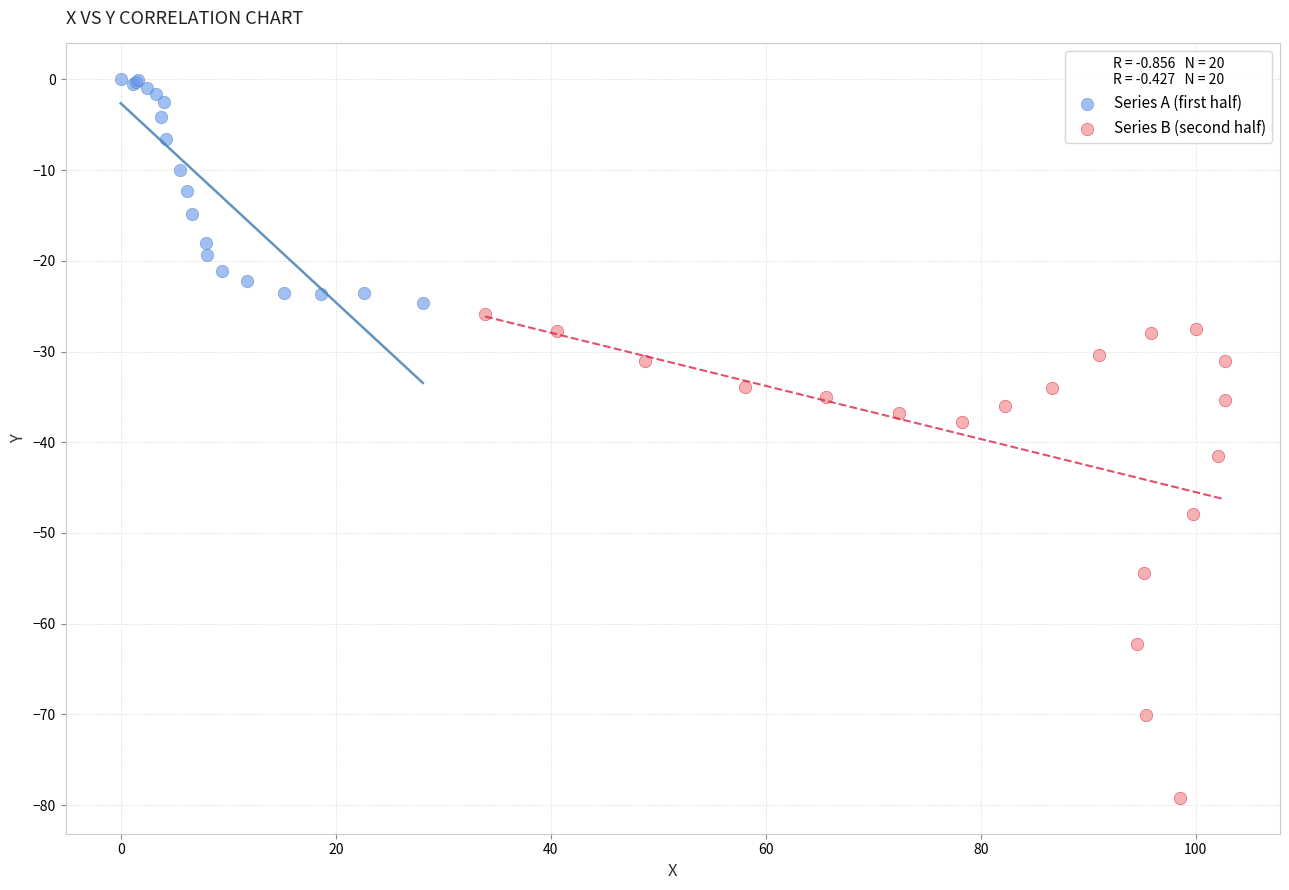

What are all the series names shown in the legend?

Series A (first half), Series B (second half)